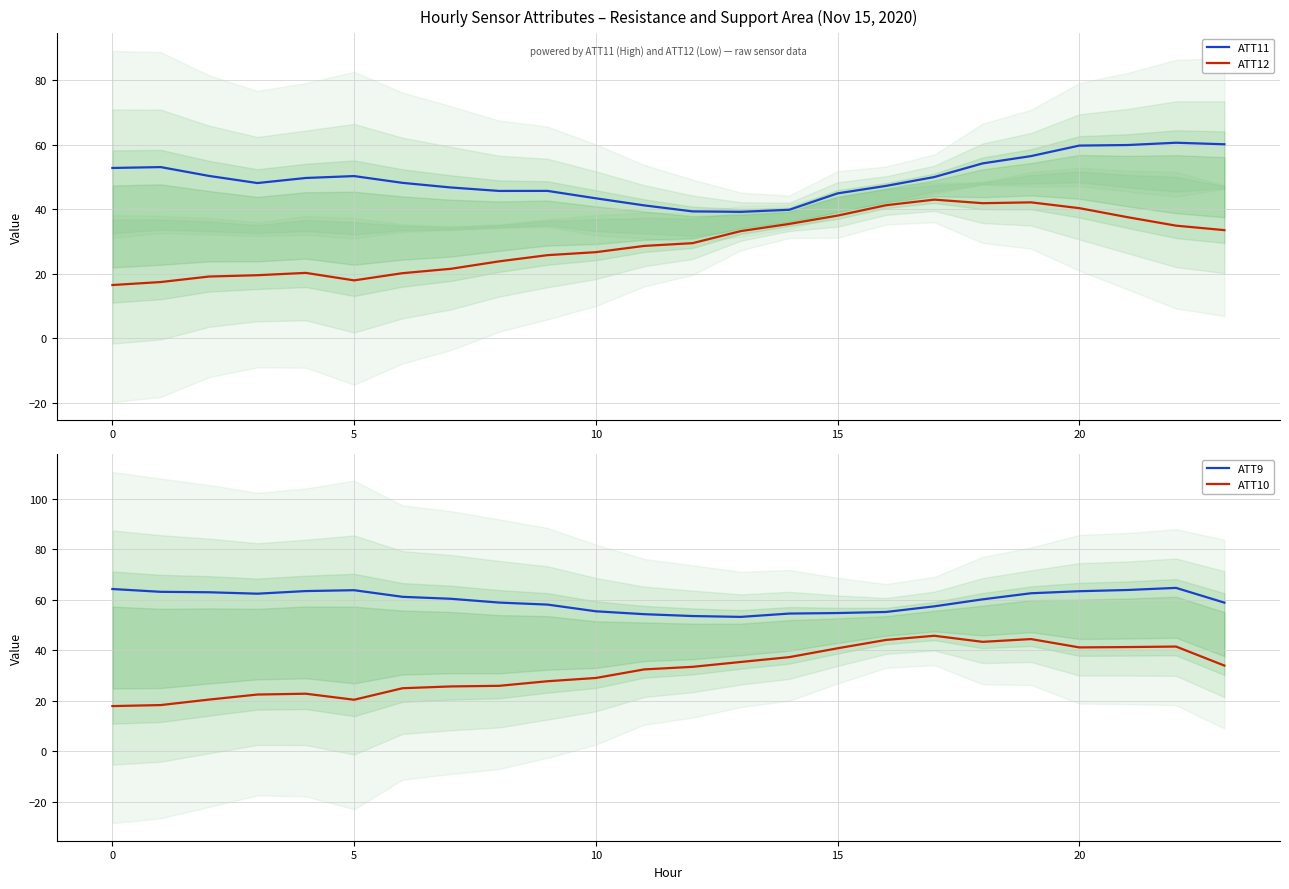

What is the difference between the maximum and minimum values in the ATT9 series?

11.5